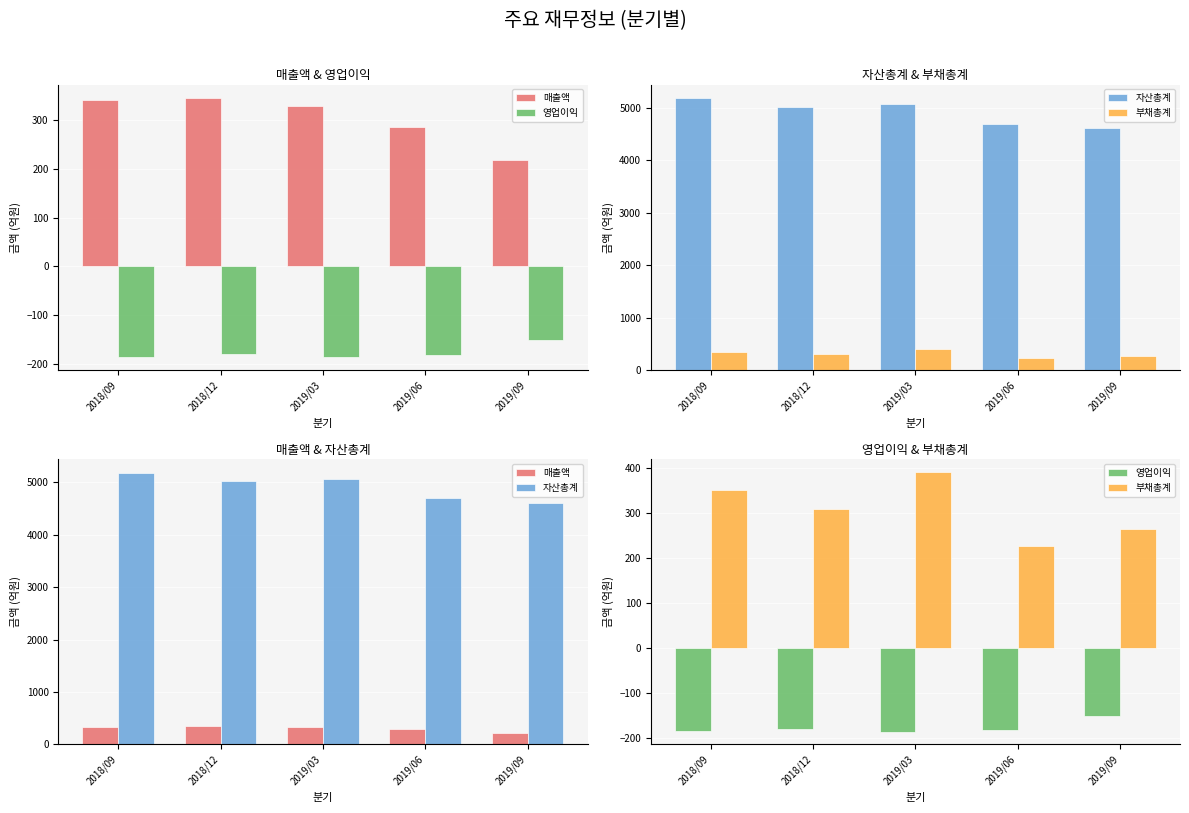

What is the difference between the maximum and minimum values in the 매출액 series?

128